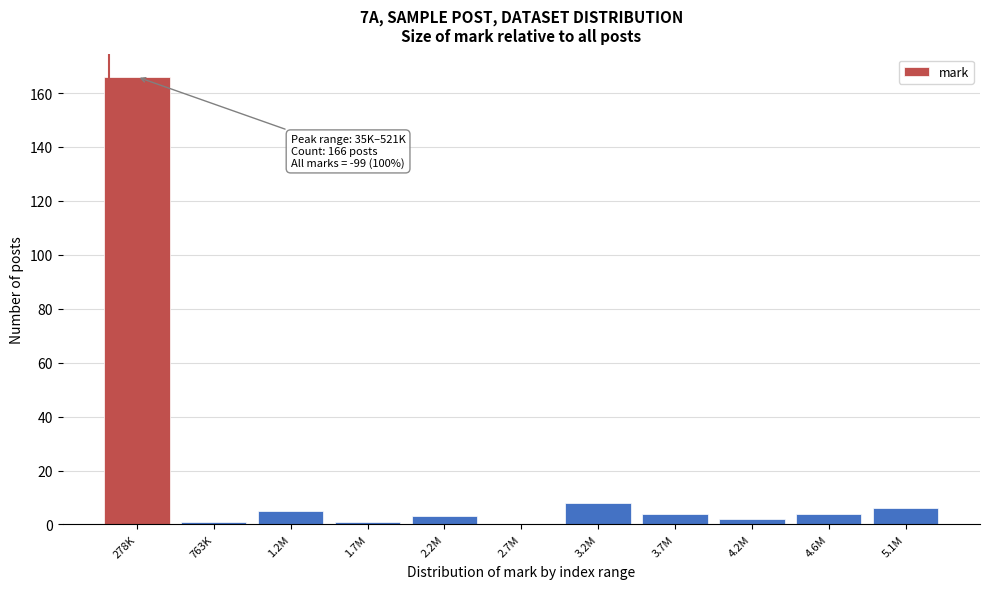

Reading right to left, what are all the values shown in this chart?

5.1M=6	4.6M=4	4.2M=2	3.7M=4	3.2M=8	2.7M=0	2.2M=3	1.7M=1	1.2M=5	763K=1	278K=166